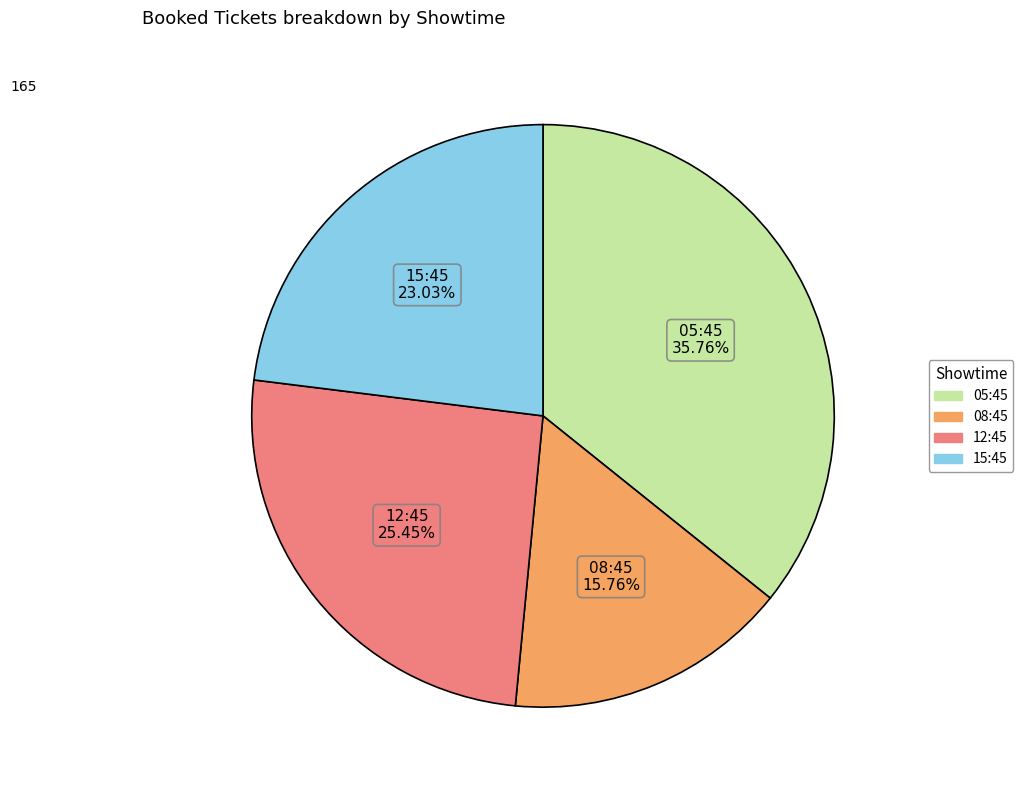

Is the sum of 15:45 and 08:45 greater than half?

No